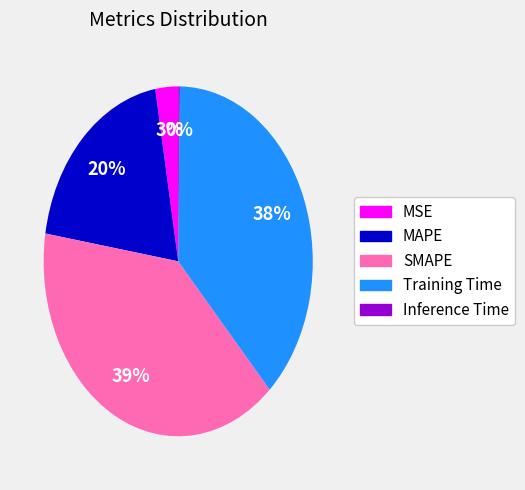

Does MAPE account for over 50% of the chart?

No